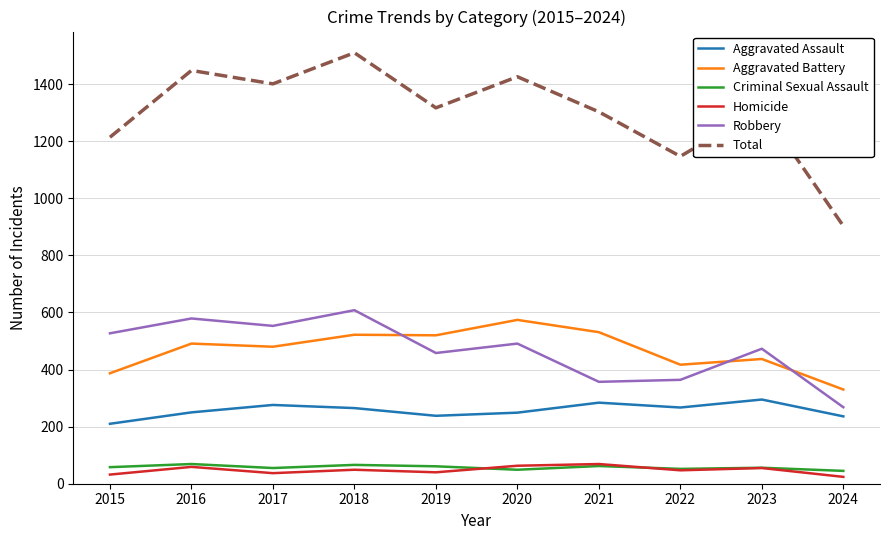

Which series has the widest spread of values?

Total